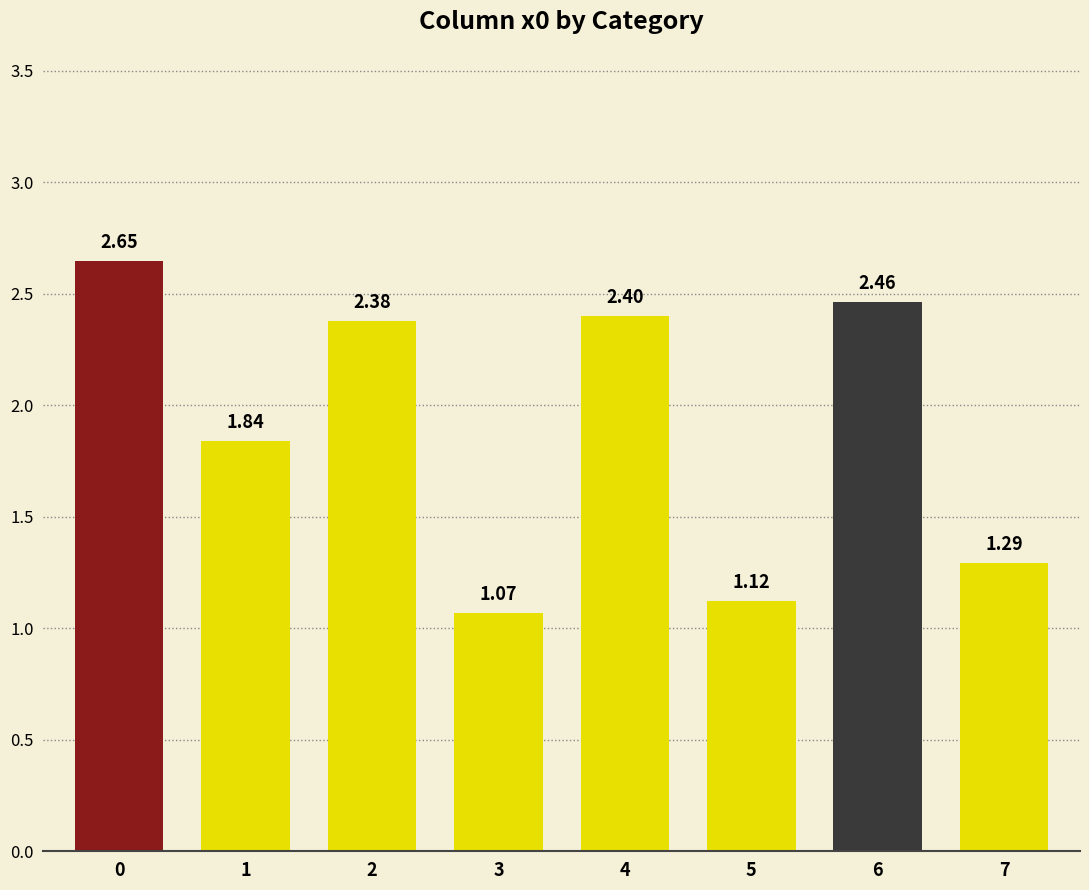

What is the sum of the values at 1 and 7?

3.1